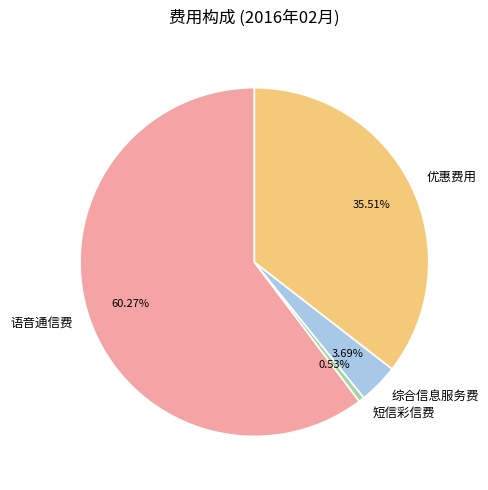

Do 短信彩信费 and 优惠费用 together represent more than half of the pie?

No